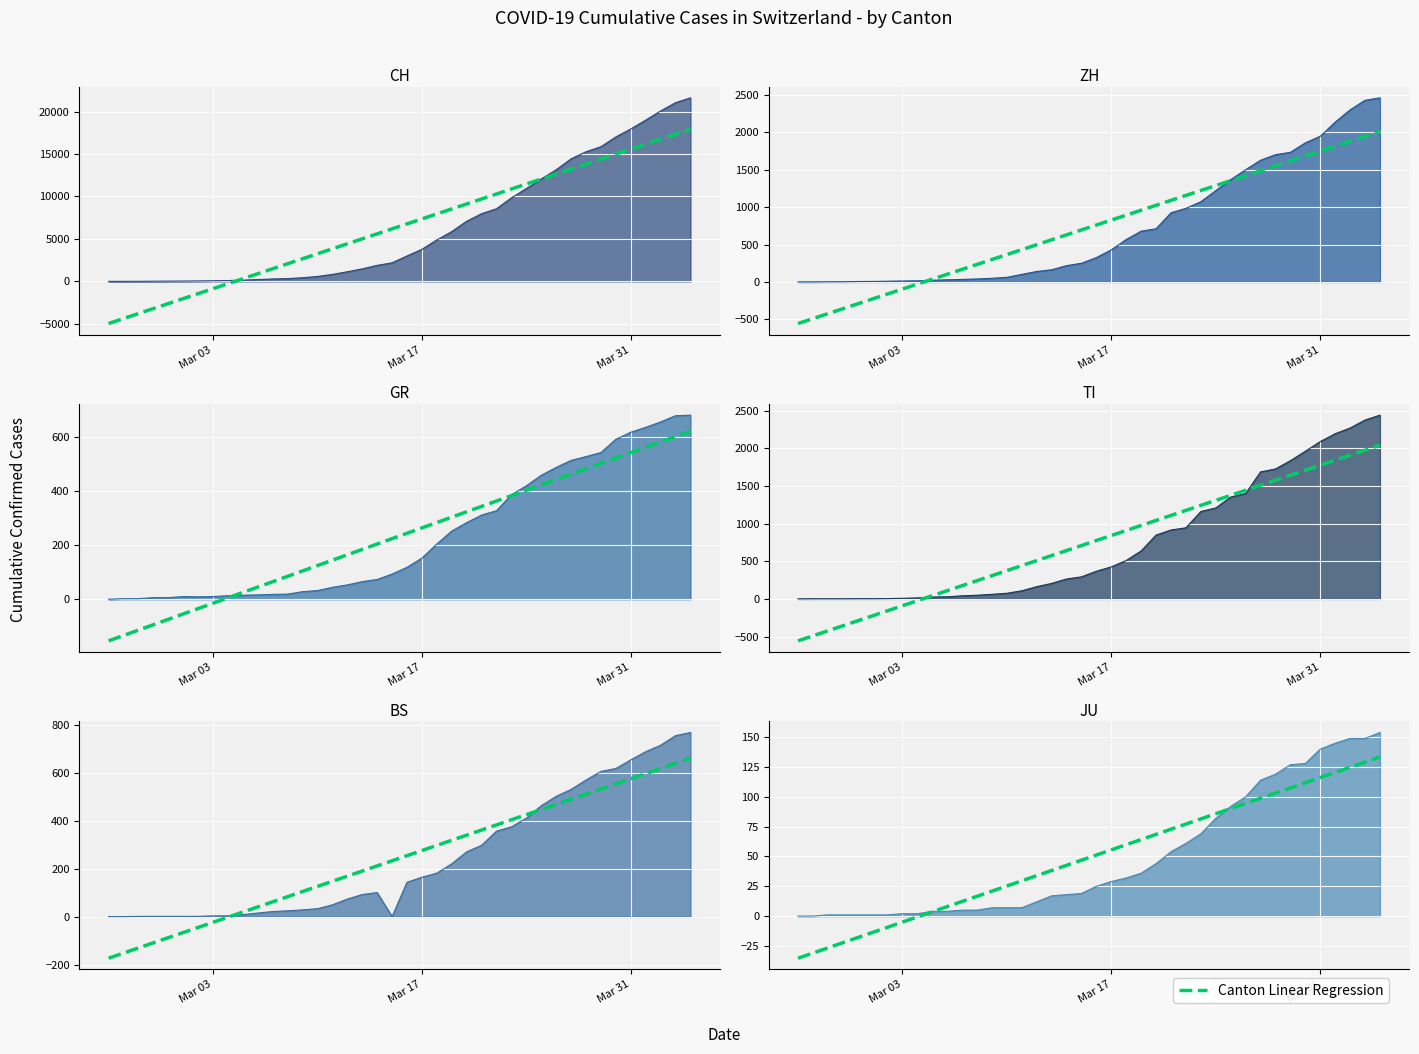

How many data points are less than 51?

20